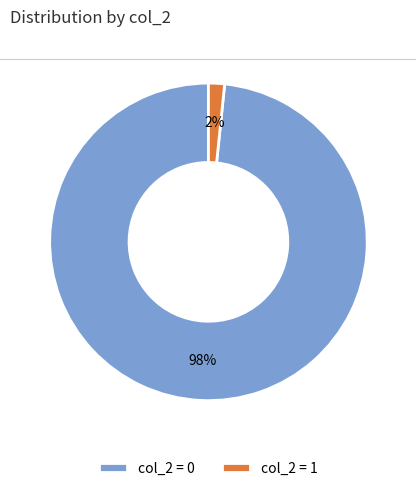

Is it true that col_2 = 0 is 98% of the pie?

True